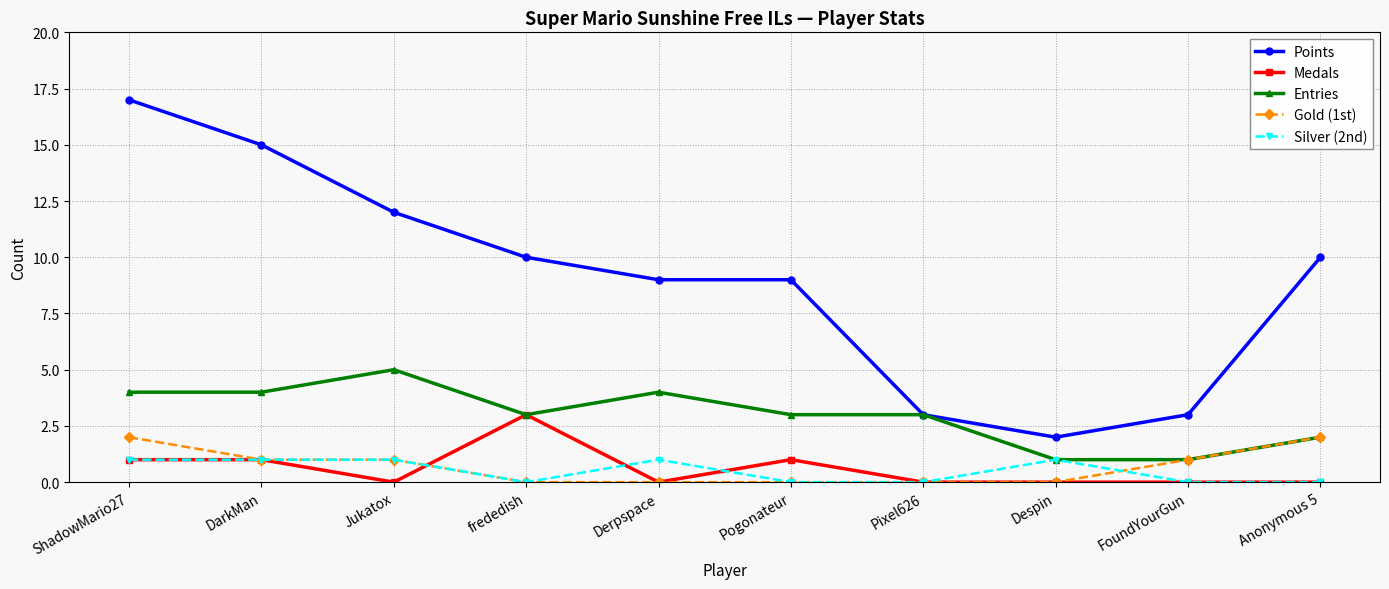

Count the number of data series in this chart.

5